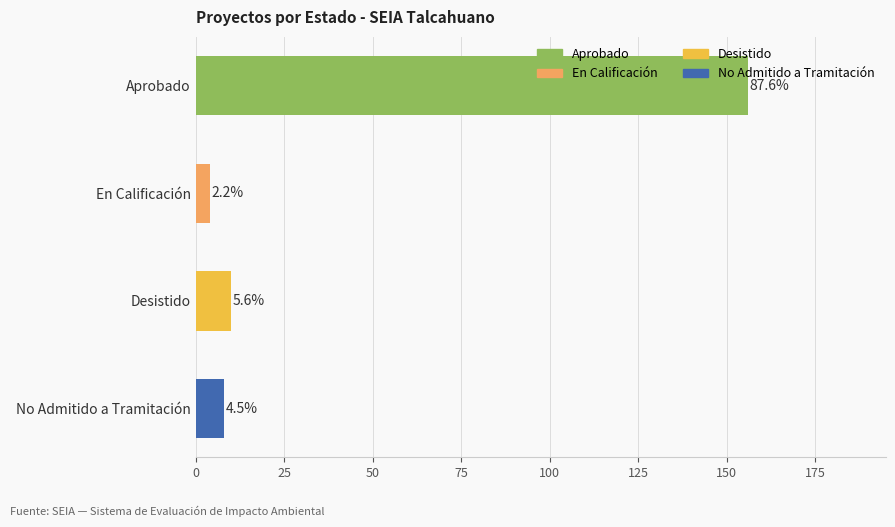

Are the bars horizontal?

Yes